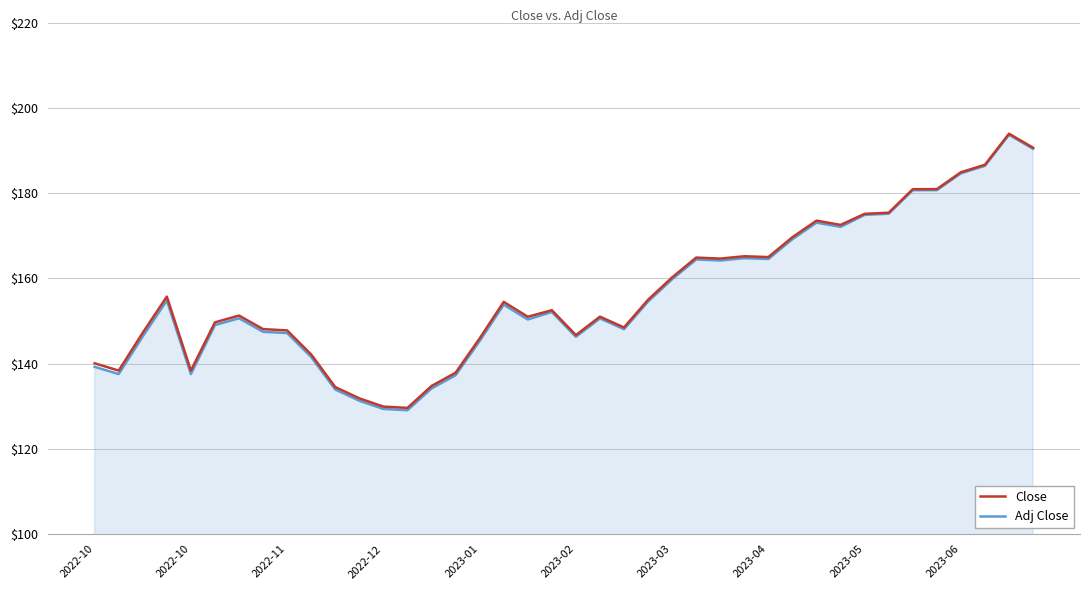

Which series has the largest range (max minus min)?

Adj Close